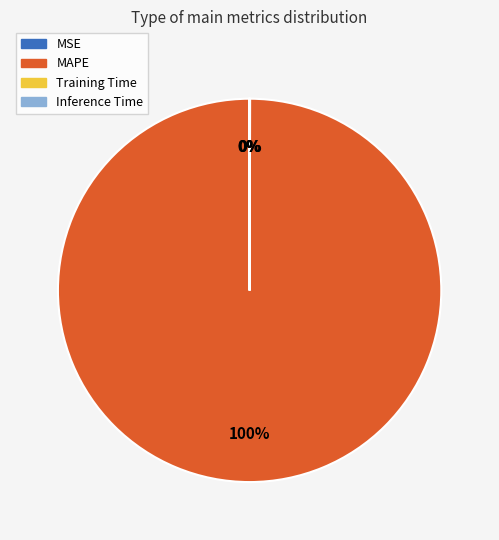

Which category accounts for the majority?

MAPE